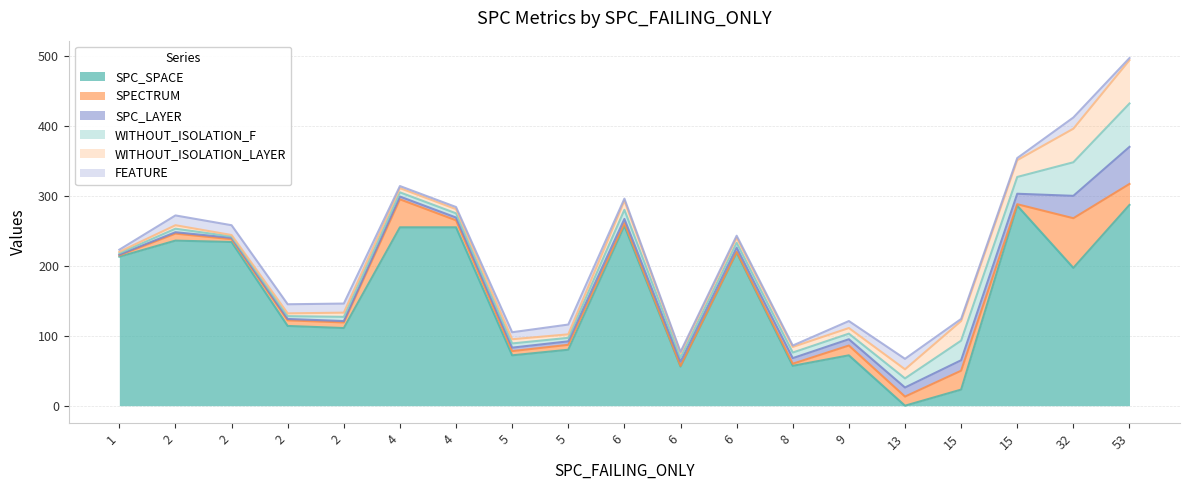

How many times do FEATURE and SPECTRUM cross each other?

7